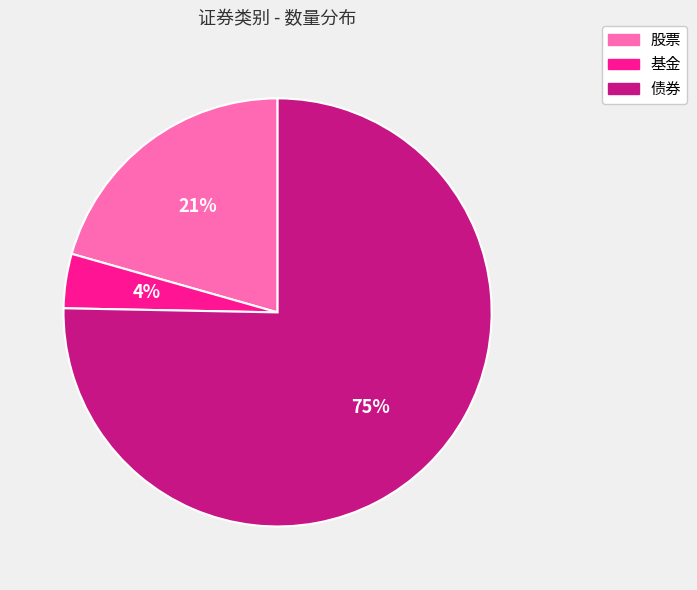

Which slice is the largest?

债券